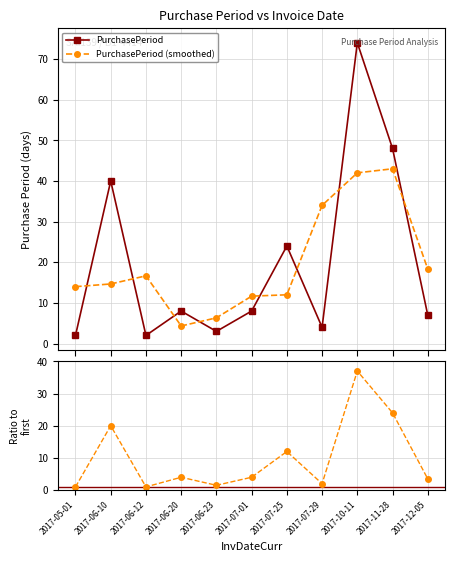

How many lines are shown in the chart?

3